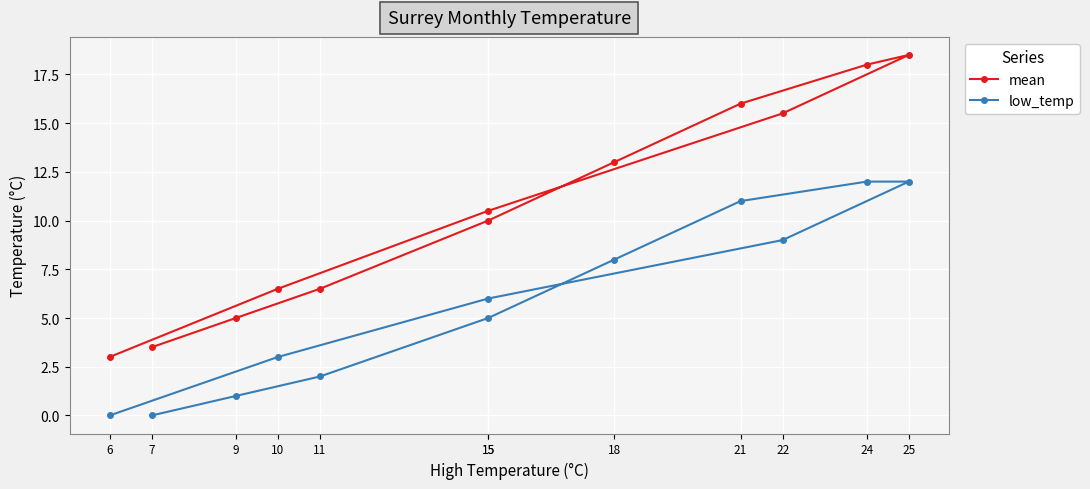

At which category does the chart reach its peak across all series?

25